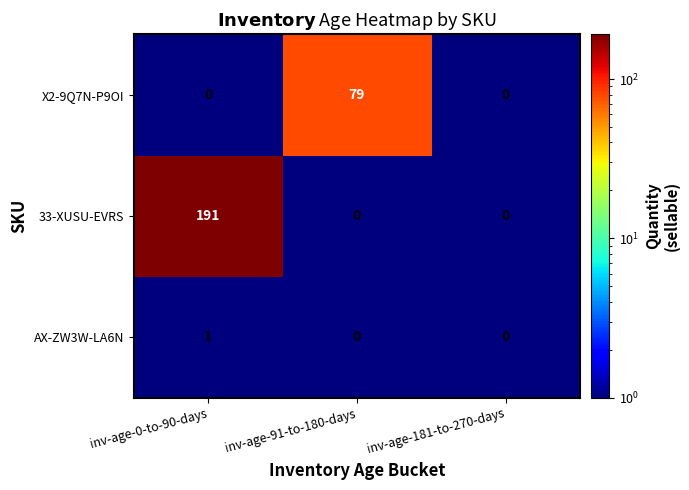

The value of AX-ZW3W-LA6N at inv-age-181-to-270-days is 0. True or false?

True